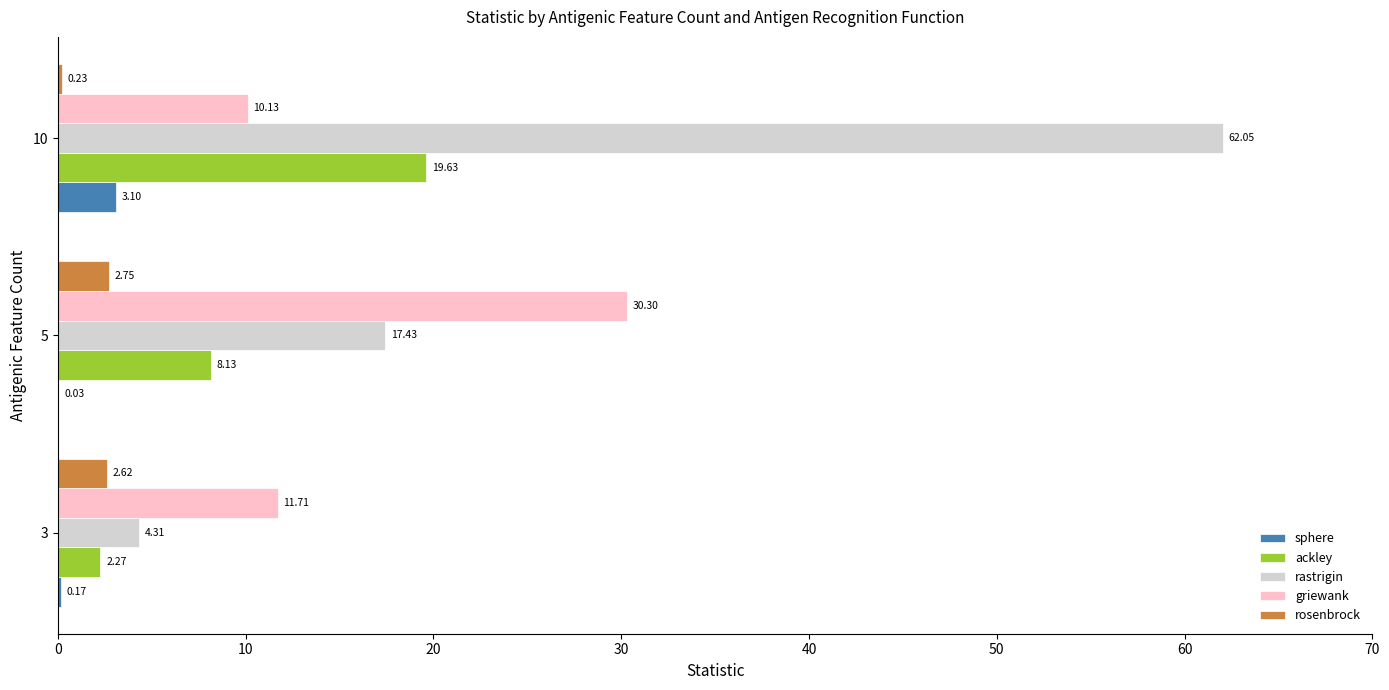

Which series changed the most between 5 and 10?

rastrigin